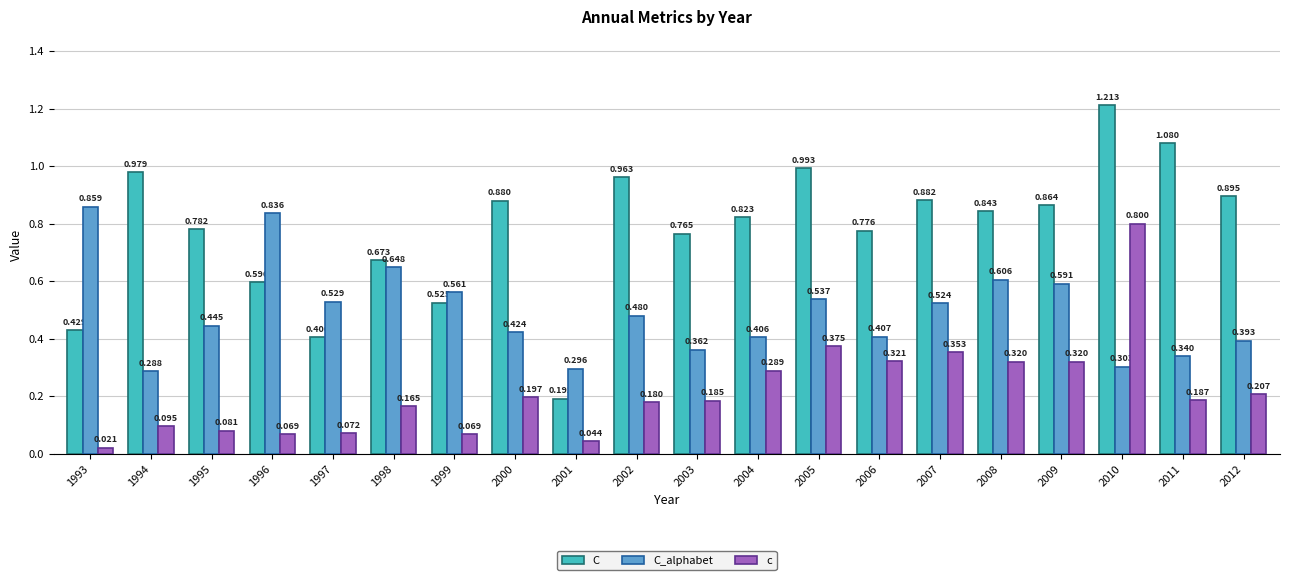

The value of c at 2008 is 0.2. True or false?

False